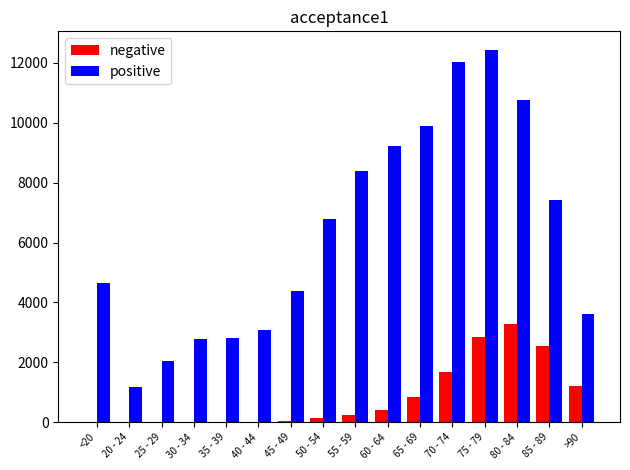

At which category is the sum across all series the highest?

75 - 79